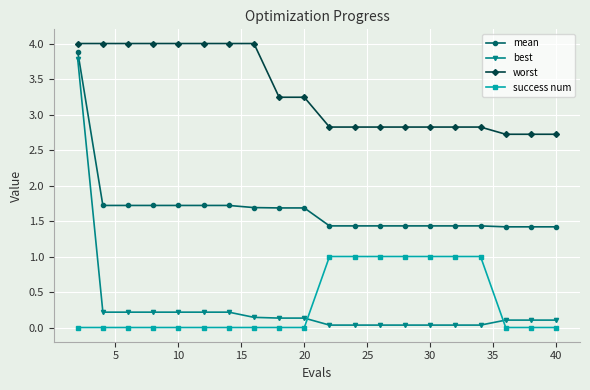

Which series has the largest total across all categories?

worst